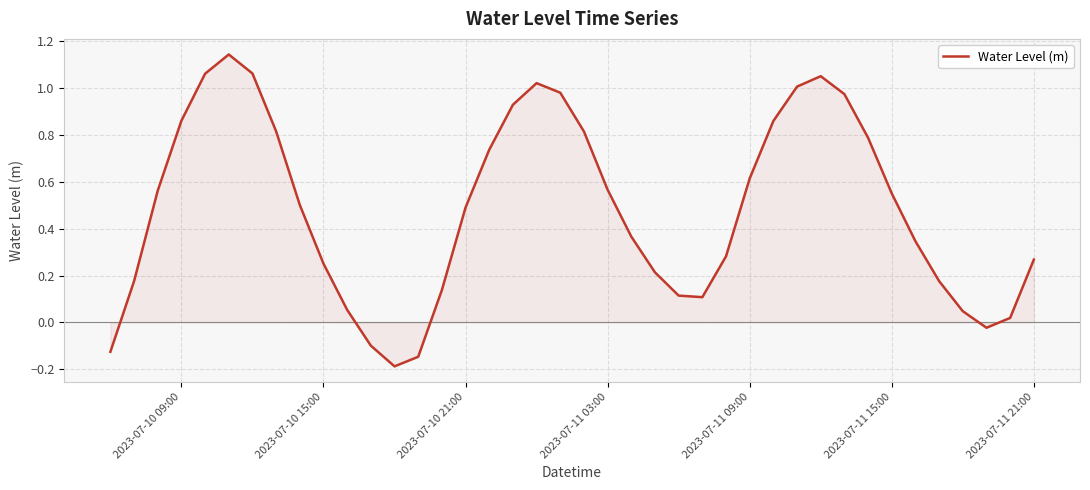

What is the difference between the maximum and minimum values?

1.3